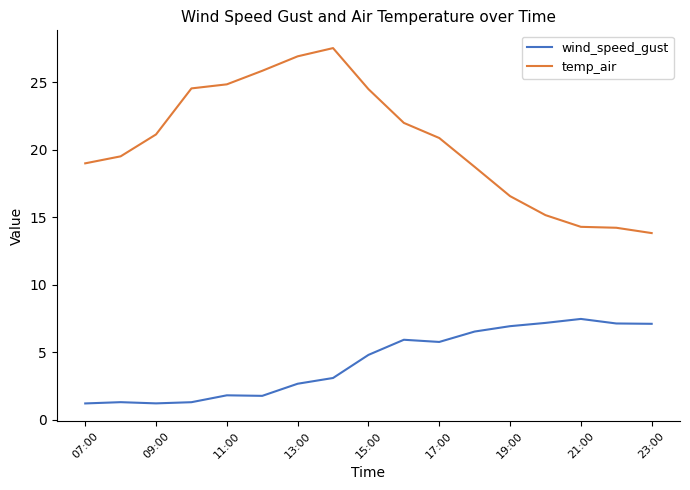

Which series has the largest total across all categories?

temp_air